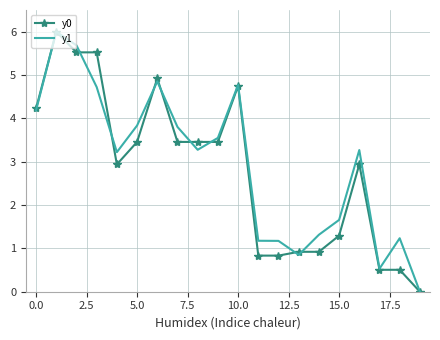

What is the maximum value shown in the chart?

6.0